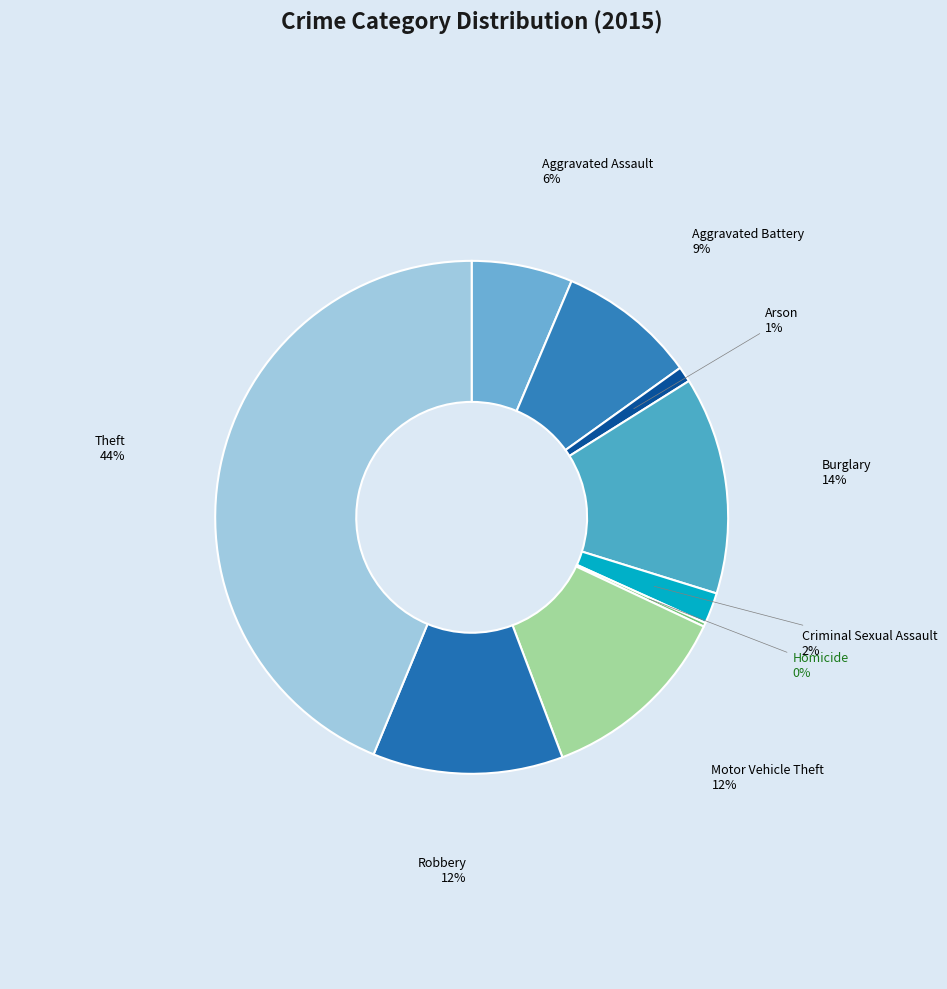

To the nearest percent, what is the difference between the Aggravated Battery and Theft slice percentages?

35%